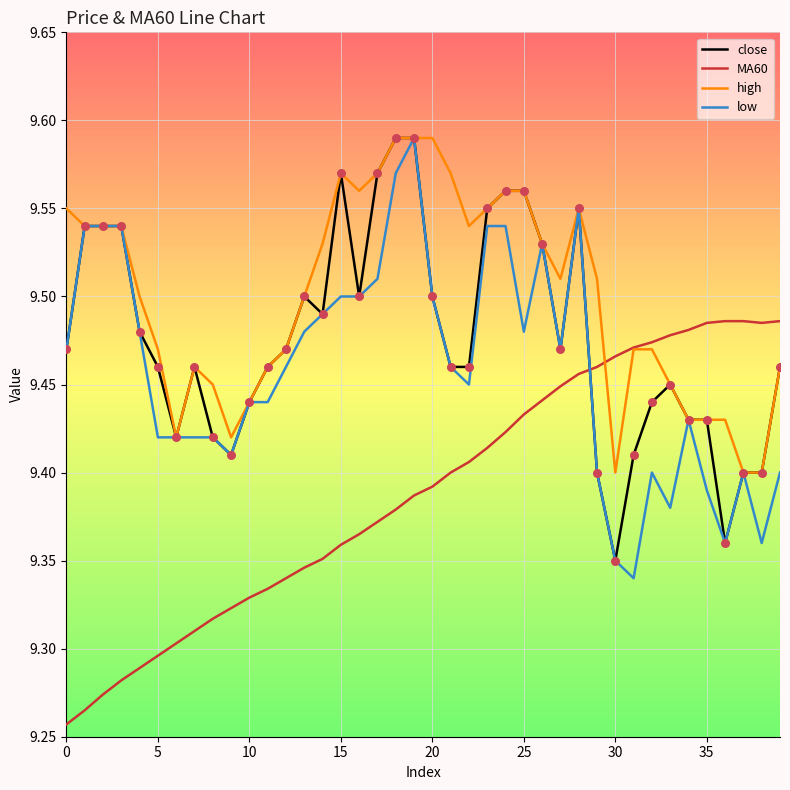

Which series has the largest total across all categories?

high